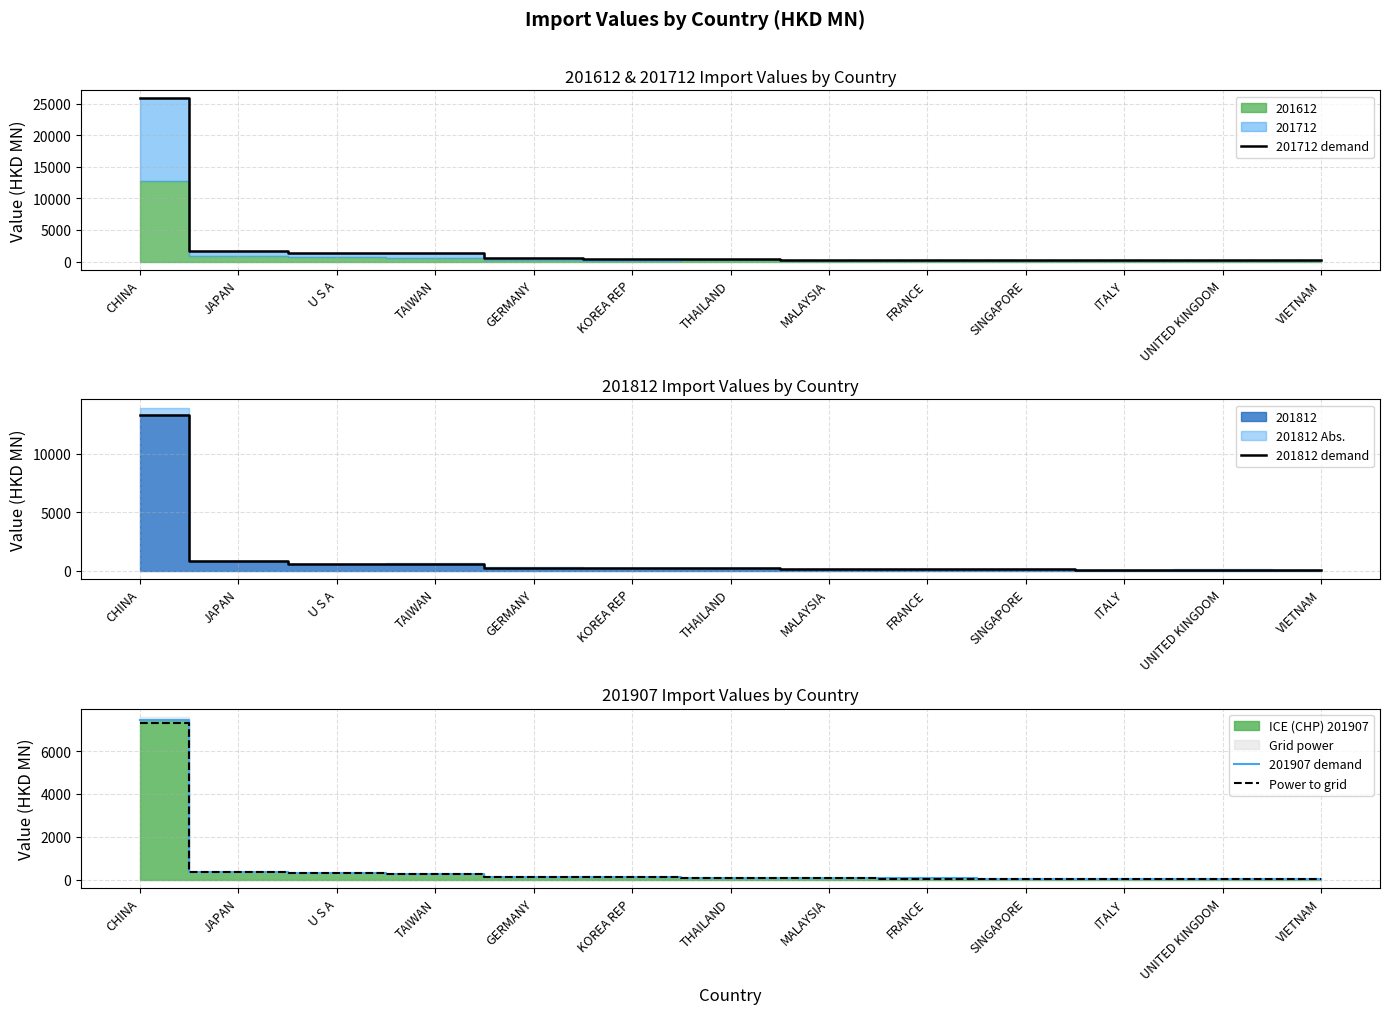

How many lines are shown in the chart?

4